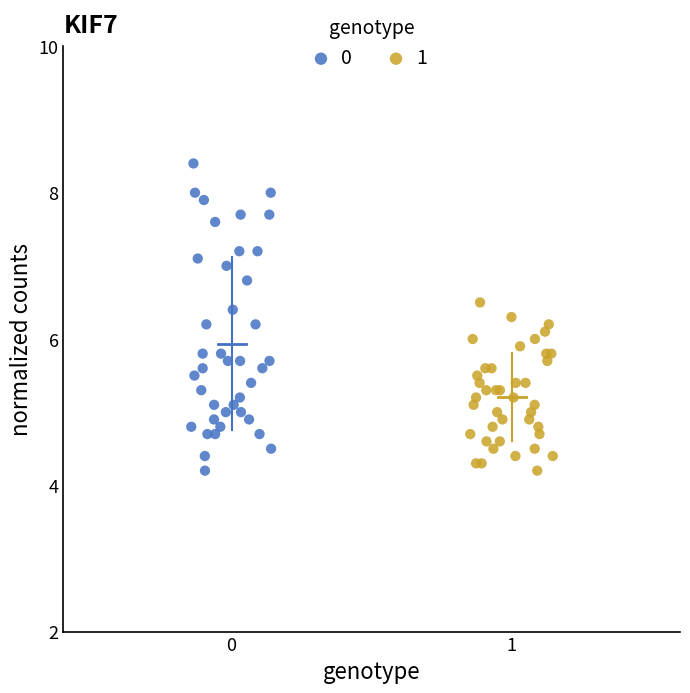

What are all the series names shown in the legend?

0, 1